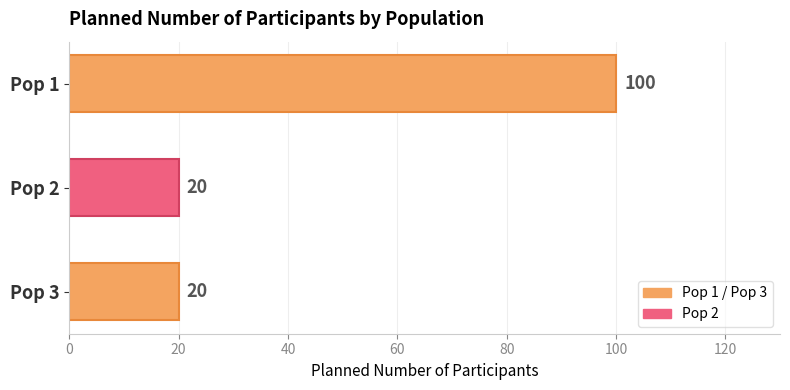

Reading top to bottom, what are all the values shown in this chart?

Pop 1=100	Pop 2=20	Pop 3=20